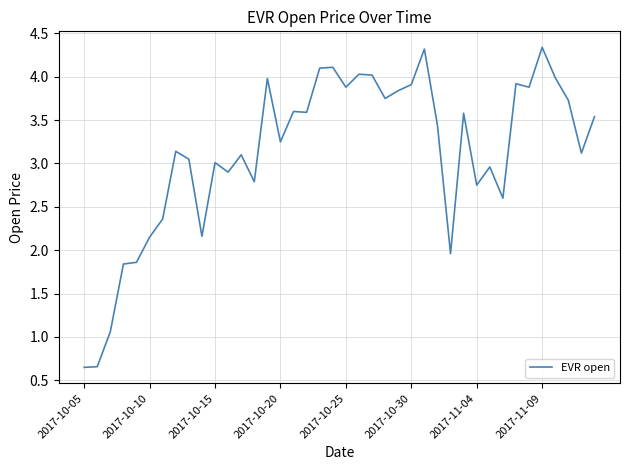

What is the maximum value shown in the chart?

4.3